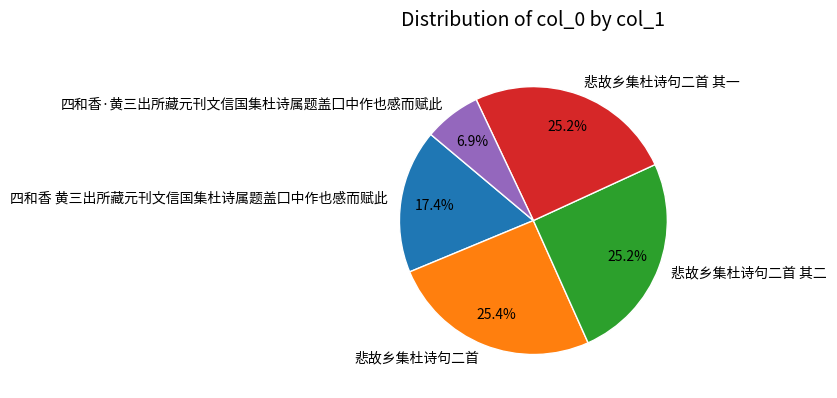

Is it true that 四和香 黄三出所藏元刊文信国集杜诗属题盖囗中作也感而赋此 is 17% of the pie?

True